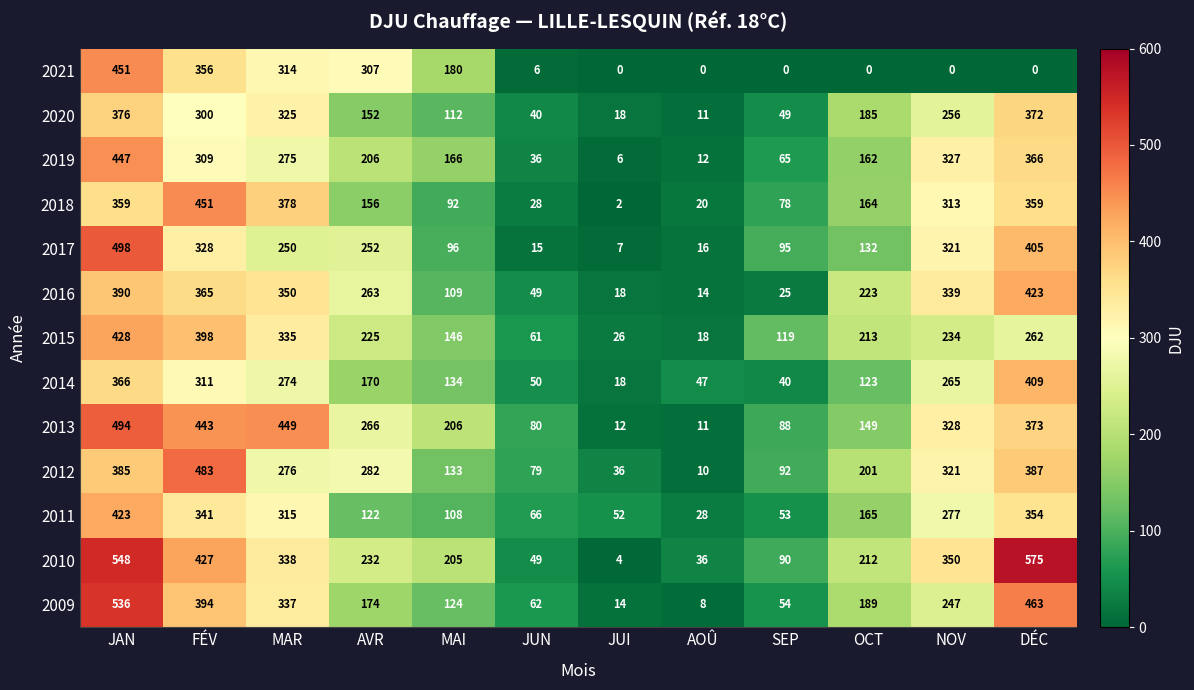

Rank the categories by 2009 value from lowest to highest.

AOÛ, JUI, SEP, JUN, MAI, AVR, OCT, NOV, MAR, FÉV, DÉC, JAN